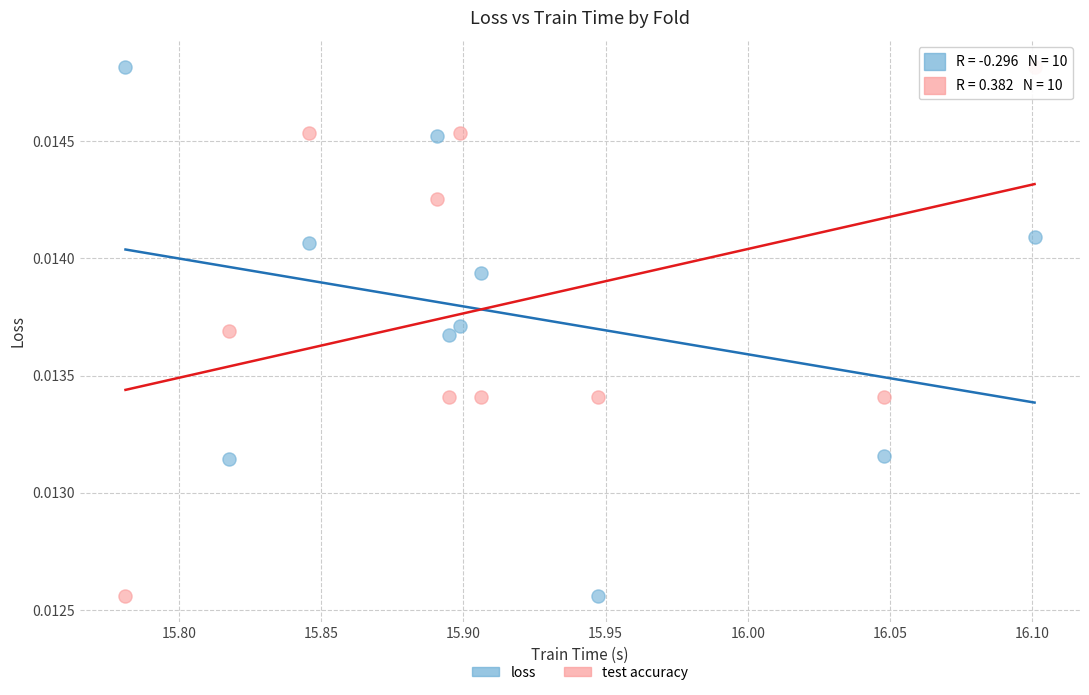

How many points are shown in the scatter plot?

20